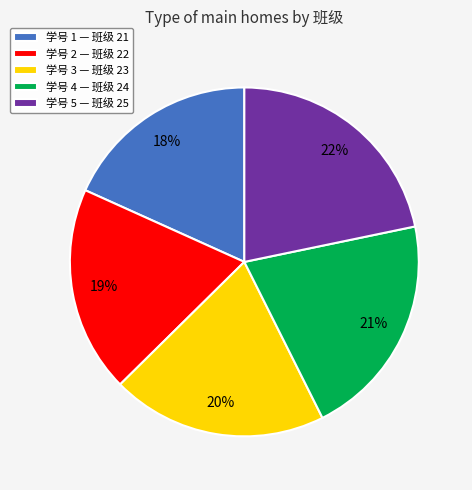

True or false: 学号 5 — 班级 25 accounts for 22% of the total.

True